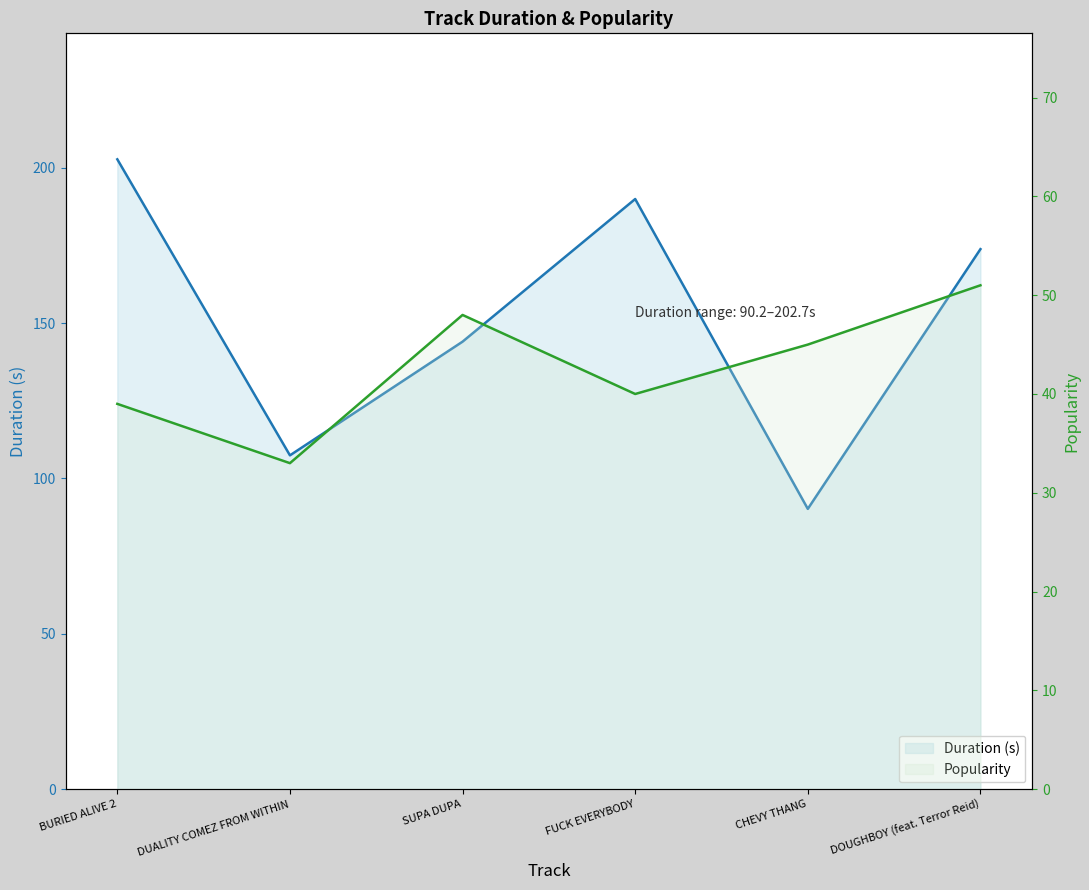

True or false: Popularity has a value of 7.0 at DUALITY COMEZ FROM WITHIN.

False